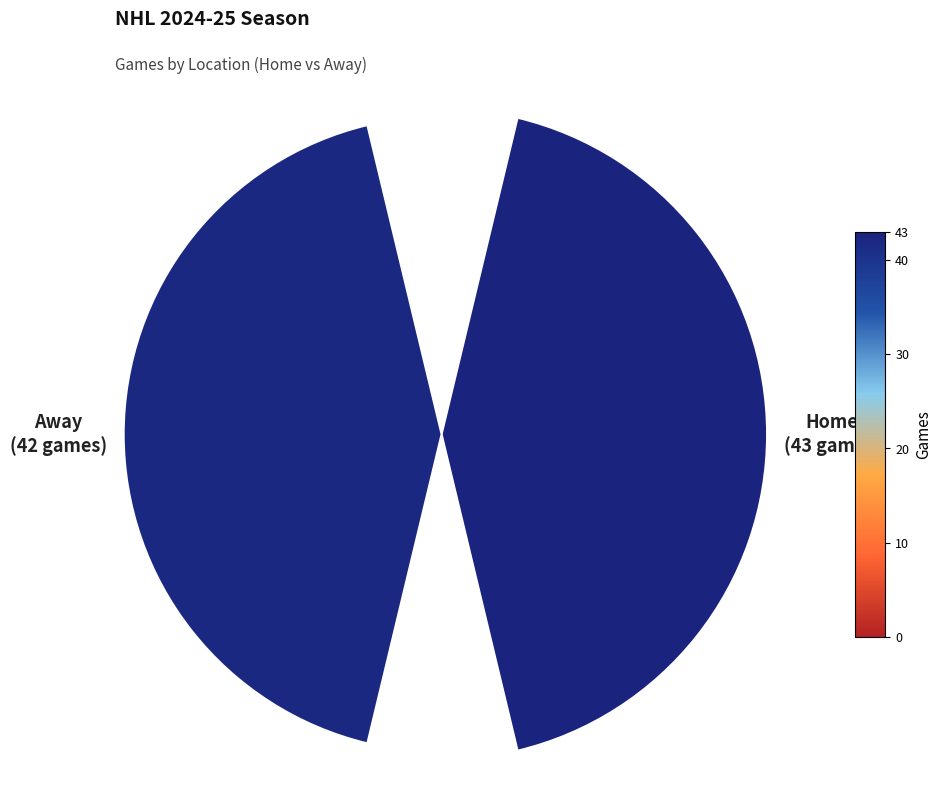

Combined, do 0 and 1 account for over 50%?

Yes